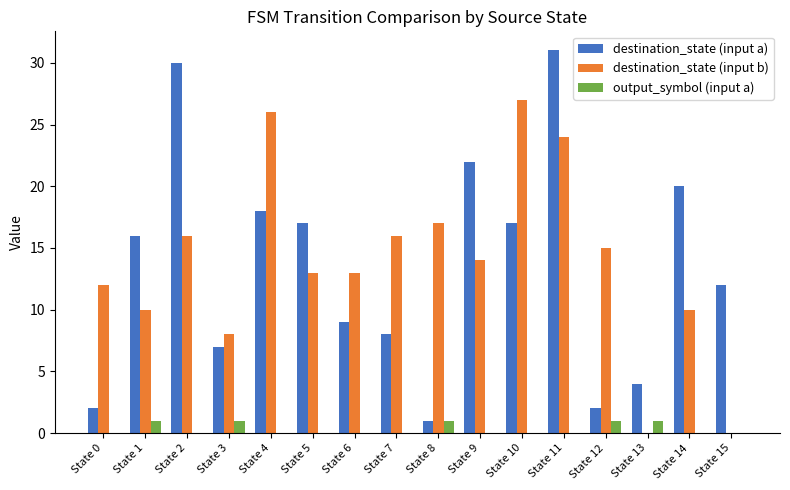

Reading left to right, what are all the values shown in this chart?

destination_state (input a): State 0=2	State 1=16	State 2=30	State 3=7	State 4=18	State 5=17	State 6=9	State 7=8	State 8=1	State 9=22	State 10=17	State 11=31	State 12=2	State 13=4	State 14=20	State 15=12
destination_state (input b): State 0=12	State 1=10	State 2=16	State 3=8	State 4=26	State 5=13	State 6=13	State 7=16	State 8=17	State 9=14	State 10=27	State 11=24	State 12=15	State 13=0	State 14=10	State 15=0
output_symbol (input a): State 0=0	State 1=1	State 2=0	State 3=1	State 4=0	State 5=0	State 6=0	State 7=0	State 8=1	State 9=0	State 10=0	State 11=0	State 12=1	State 13=1	State 14=0	State 15=0